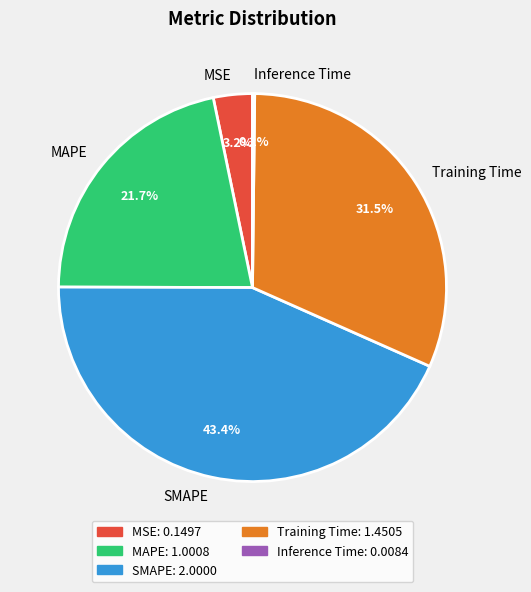

Does MAPE account for over 50% of the chart?

No